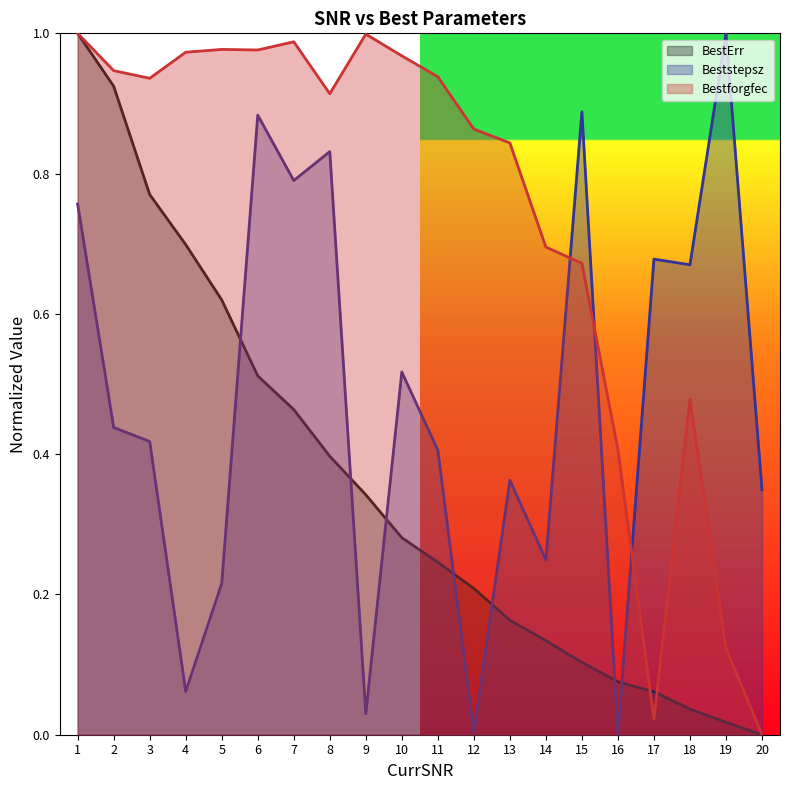

What is the difference between the highest and lowest values at 9?

1.0